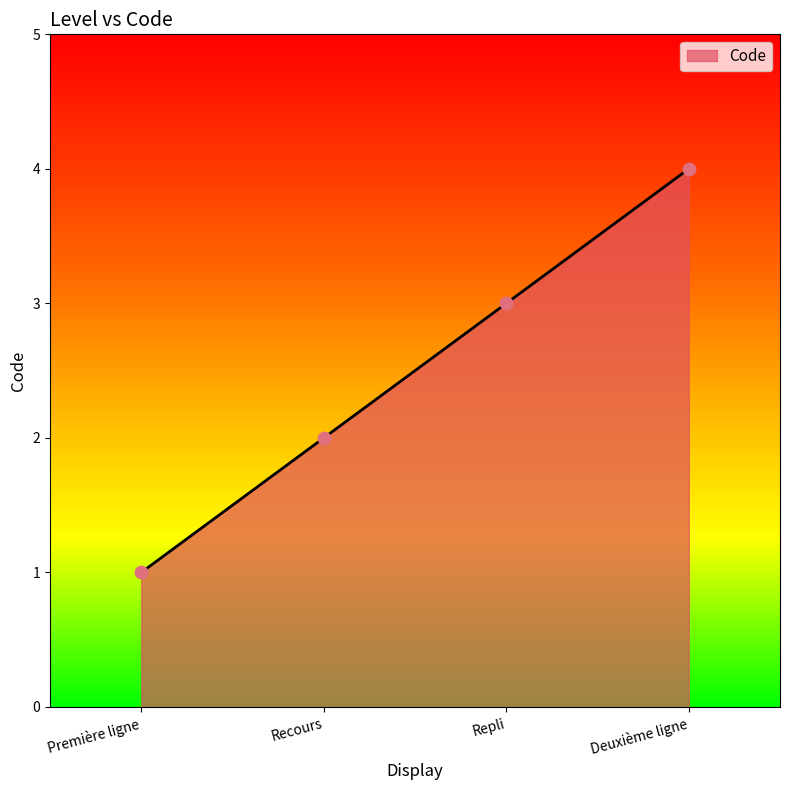

What is the ratio of the value at Première ligne to the value at Repli?

0.3